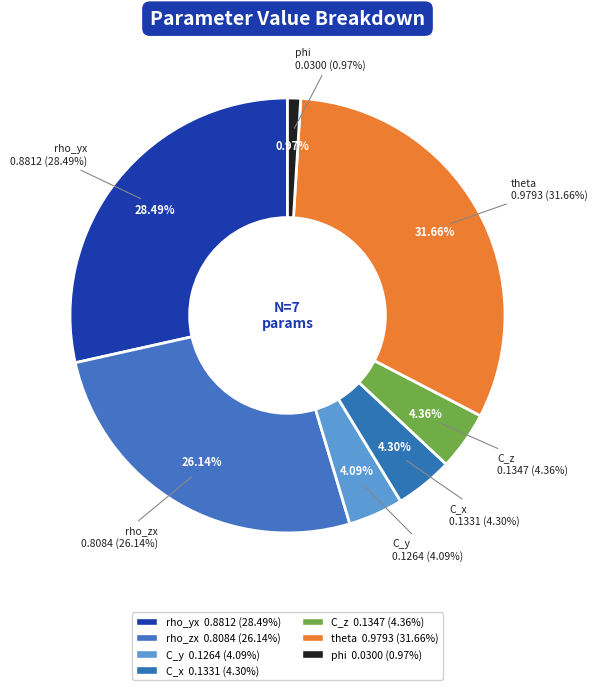

Count the number of slices in the pie.

7